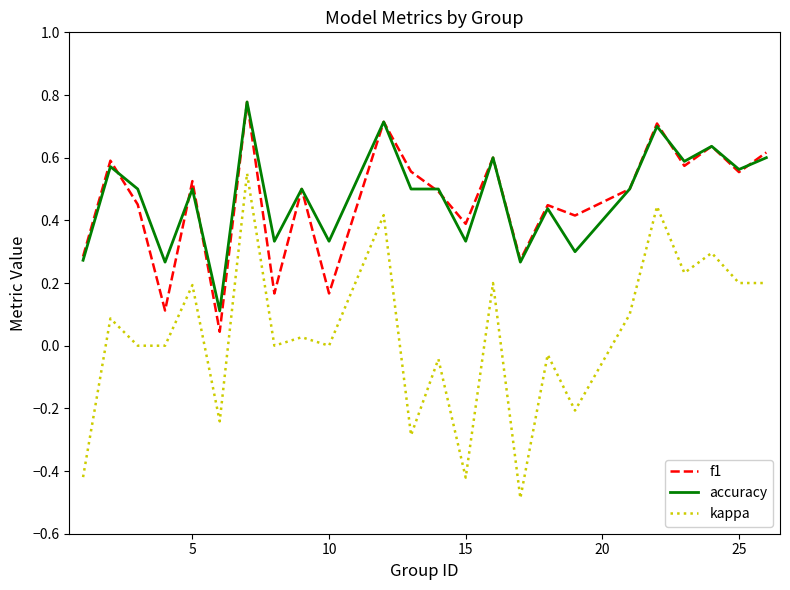

True or false: accuracy and kappa cross at least once.

False